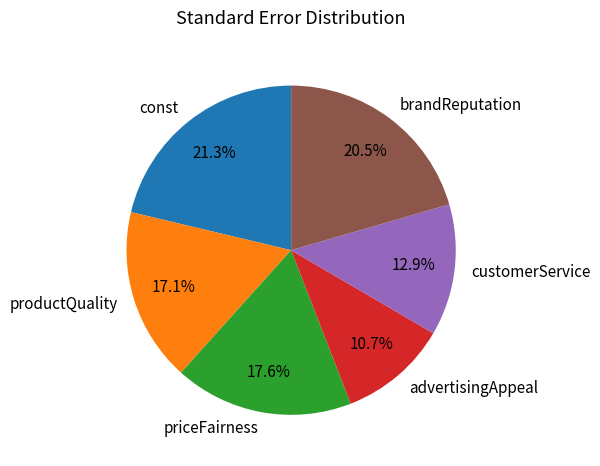

To the nearest percent, what is the difference between the priceFairness and advertisingAppeal slice percentages?

7%